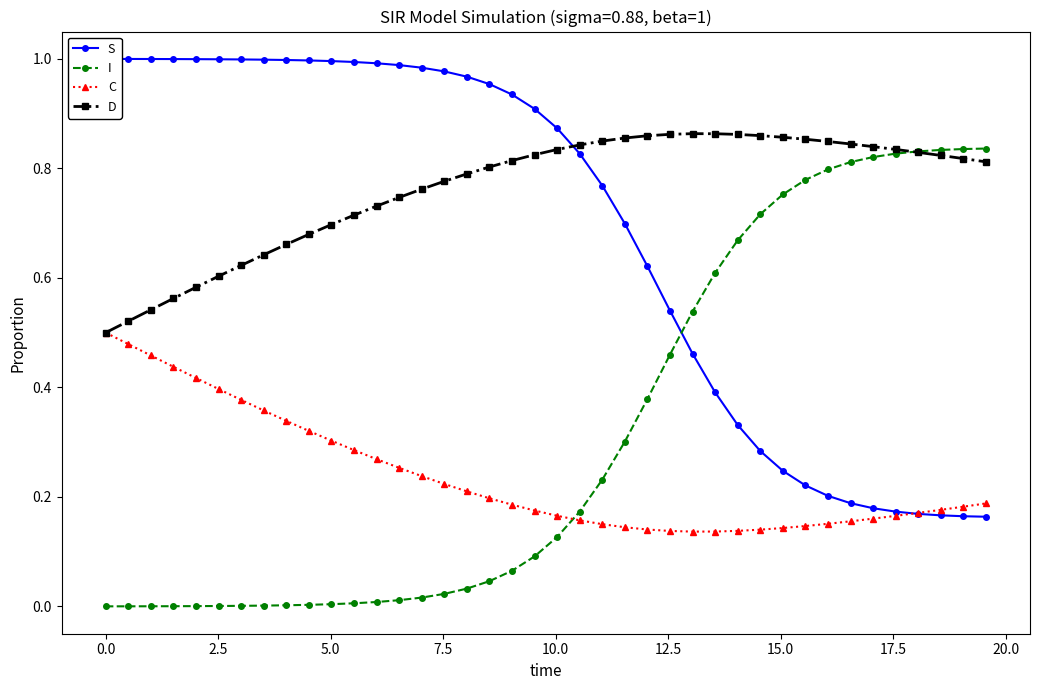

Which series has the largest total across all categories?

D